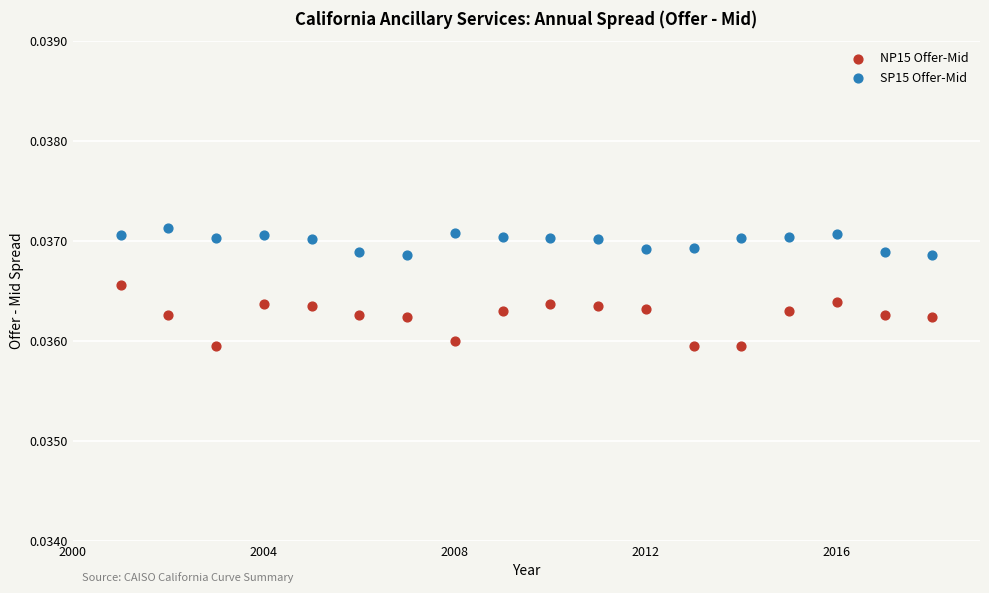

Which series has the largest Y range (max minus min)?

NP15 Offer-Mid